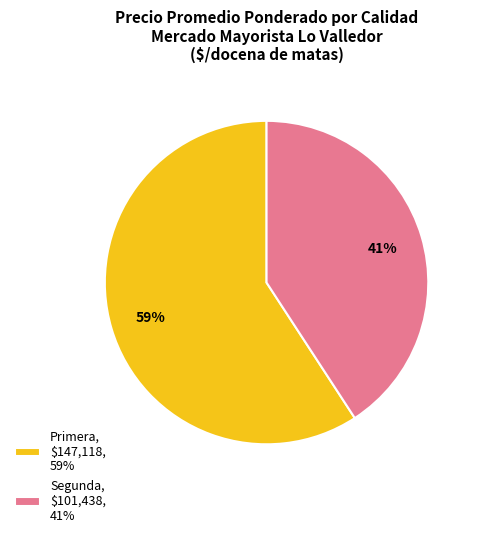

To the nearest percent, what is the average slice percentage?

50%